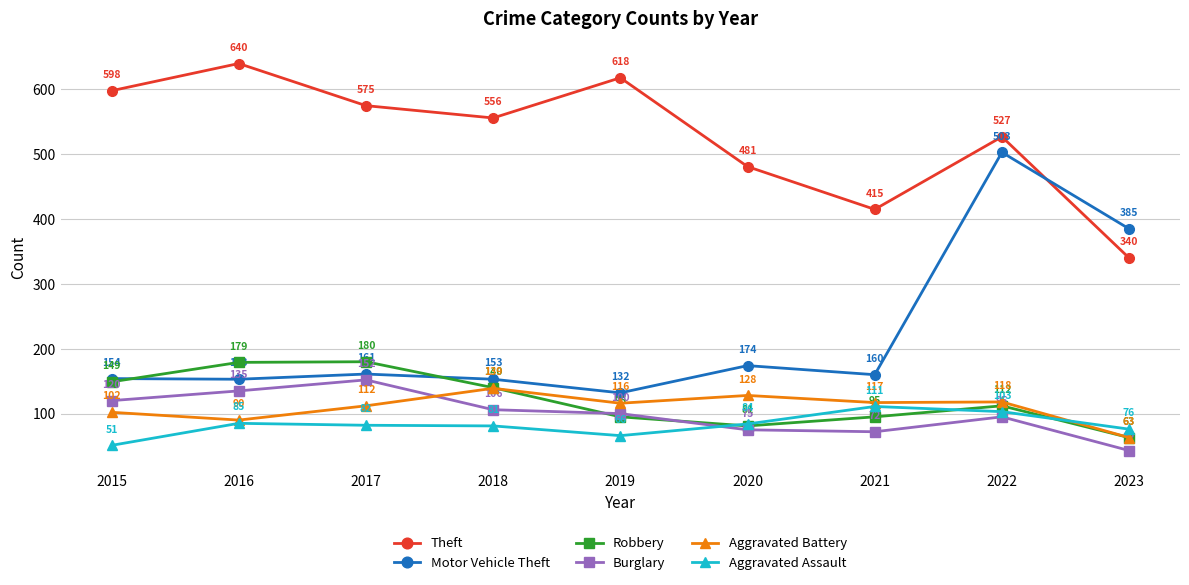

What is the sum of the Burglary values at 2019 and 2020?

175